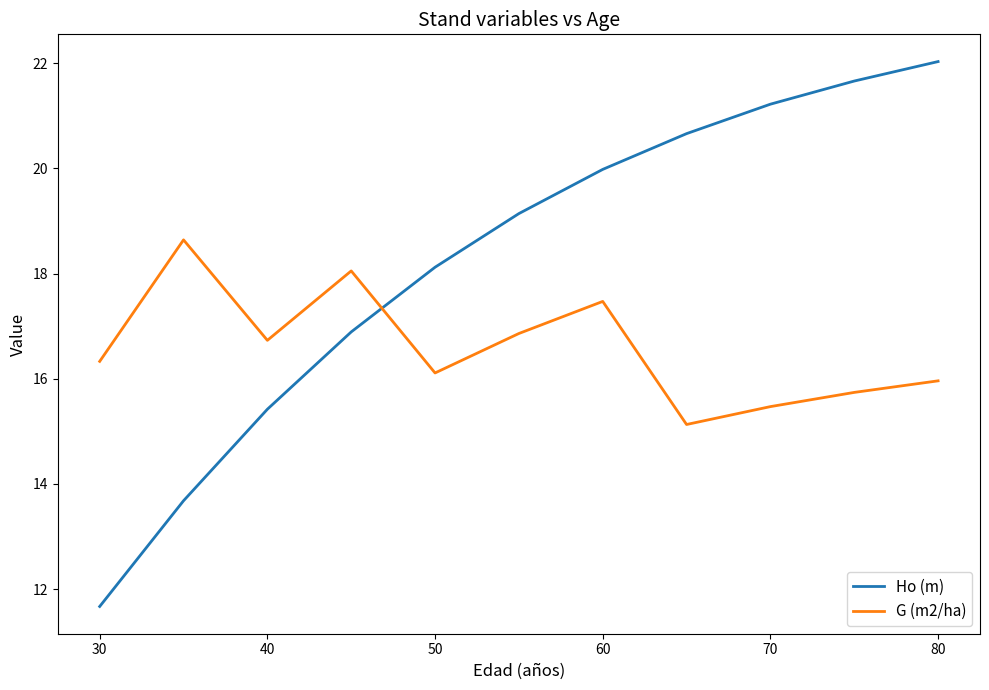

How many lines are shown in the chart?

2